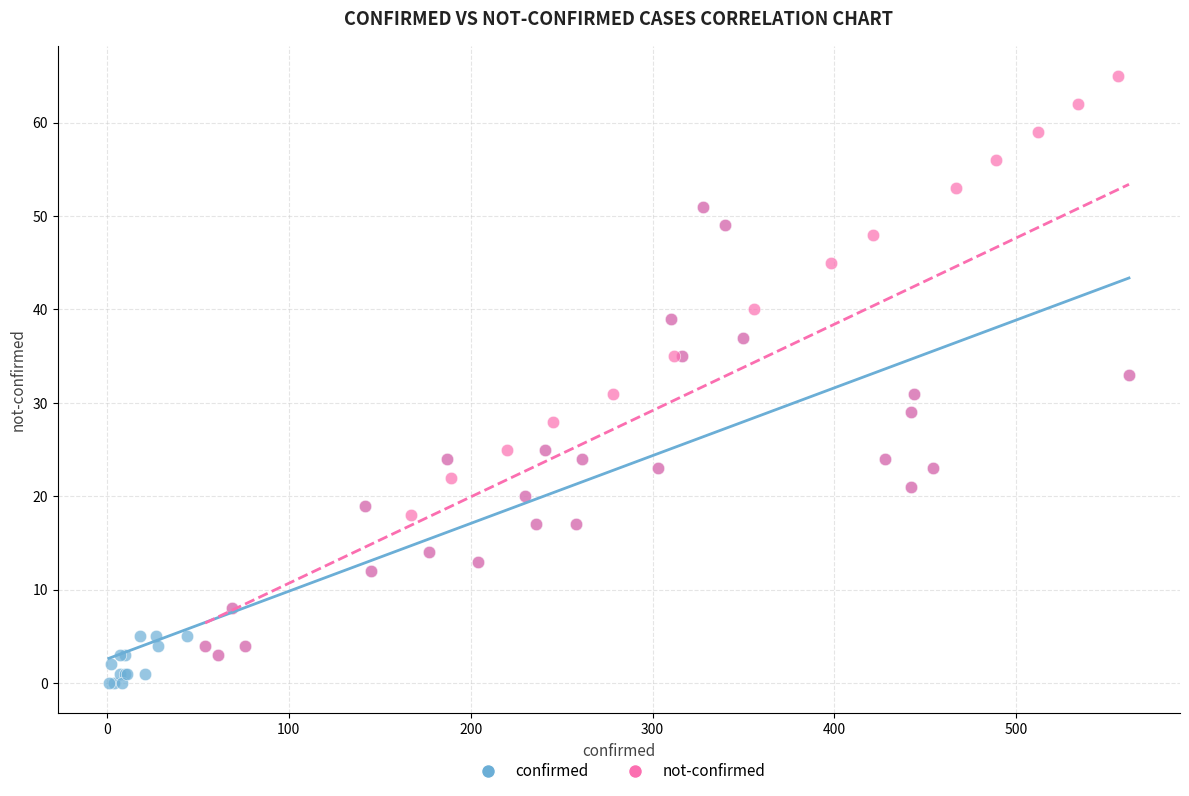

Which series contains the highest Y value?

not-confirmed